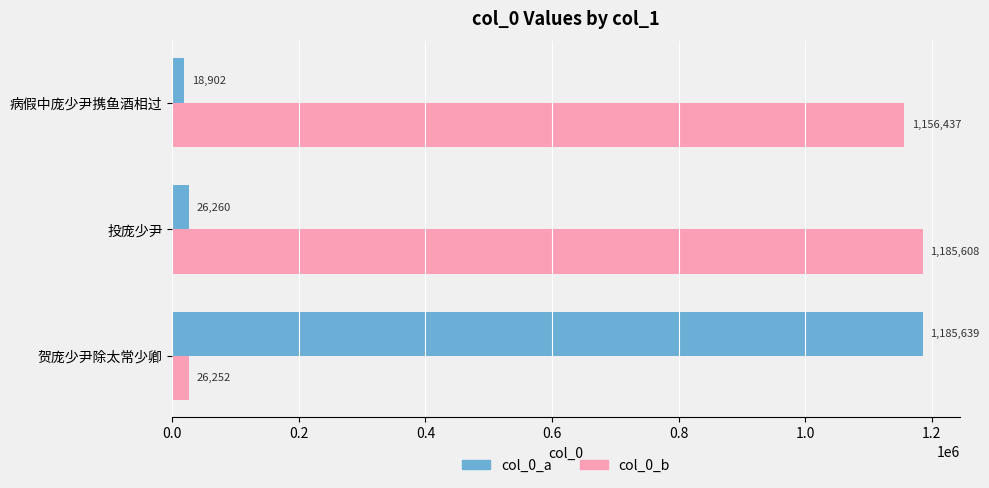

What is the difference between the second highest and minimum values in the col_0_b series?

1130185